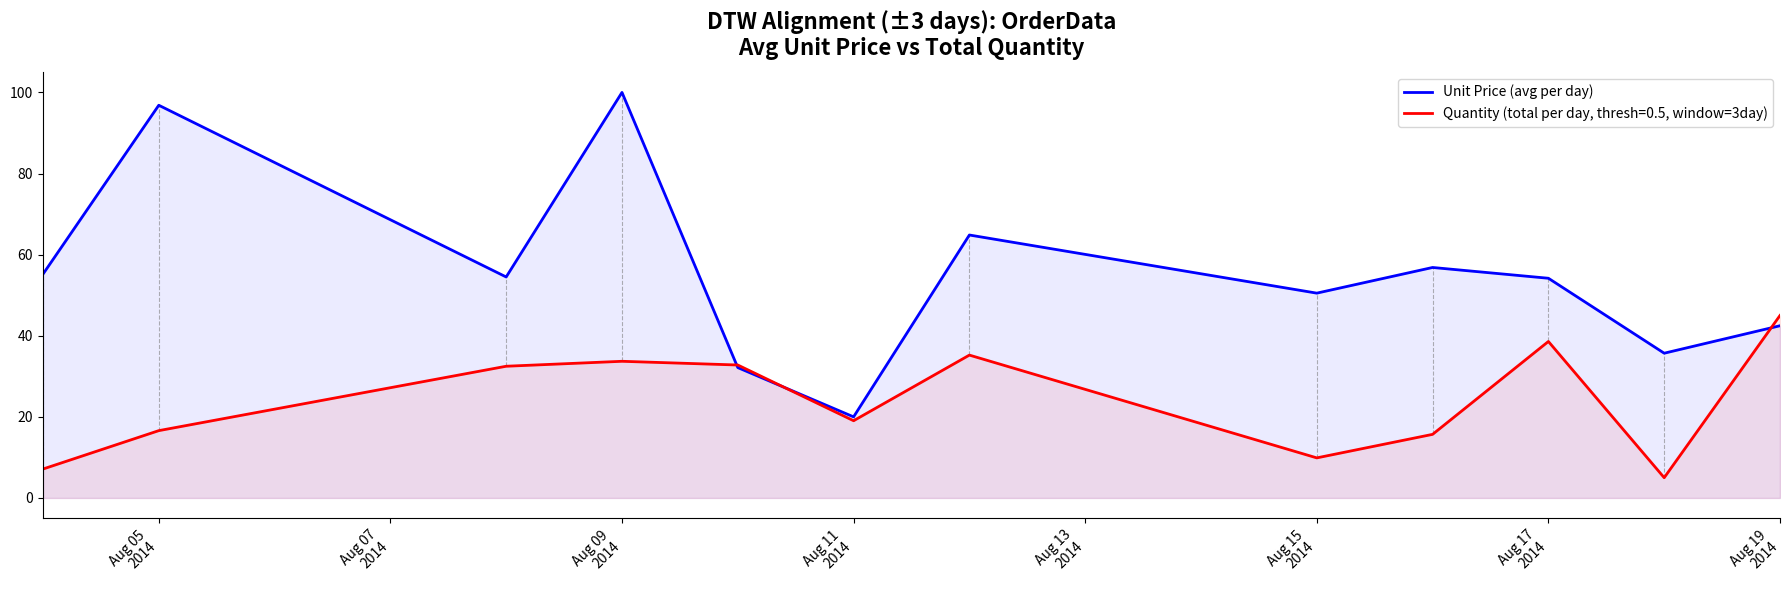

Which series has the largest range (max minus min)?

Unit Price (avg per day)